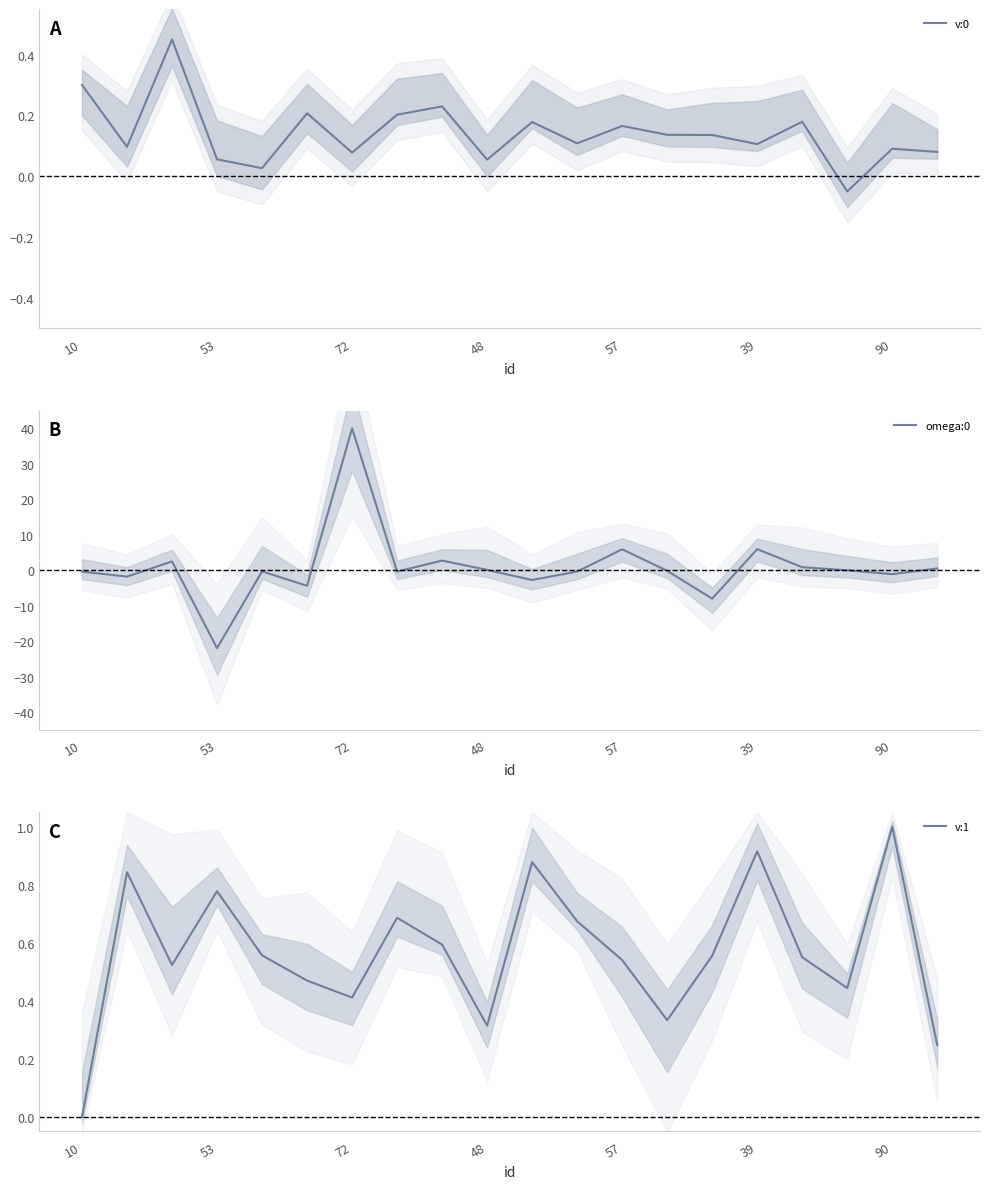

Where does the v:0 series first go above 0?

10